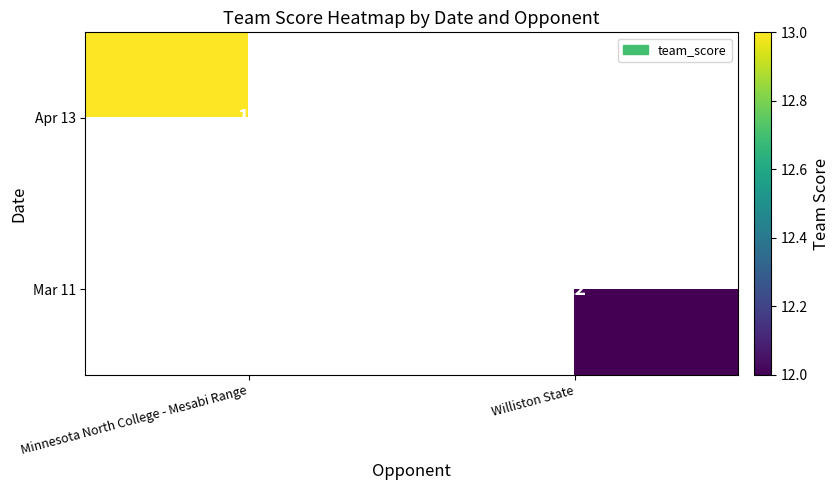

The Apr 13 series shows 23 at Minnesota North College - Mesabi Range. True or false?

False